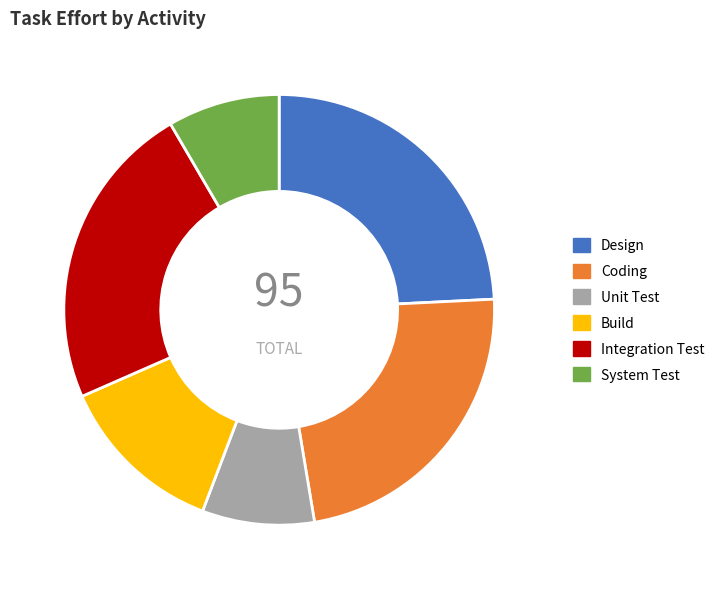

True or false: Integration Test accounts for 13% of the total.

False